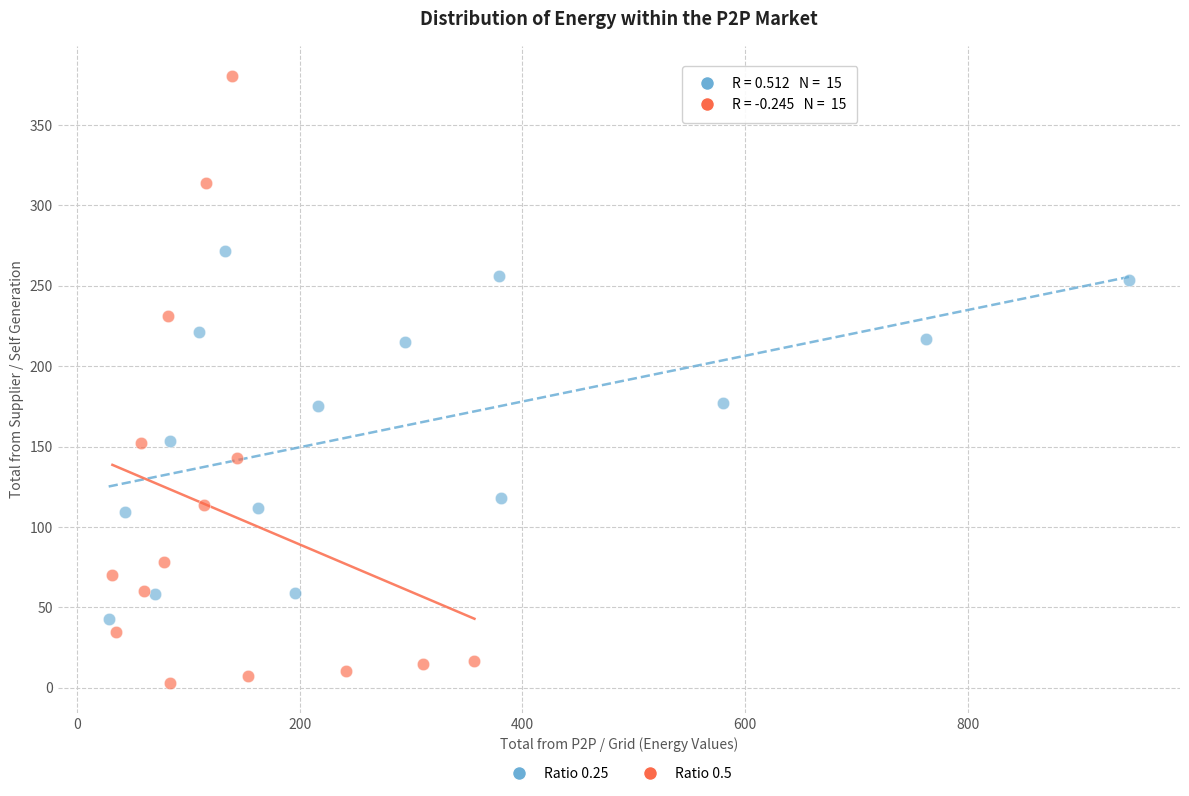

Which series contains the lowest Y value?

Ratio 0.5